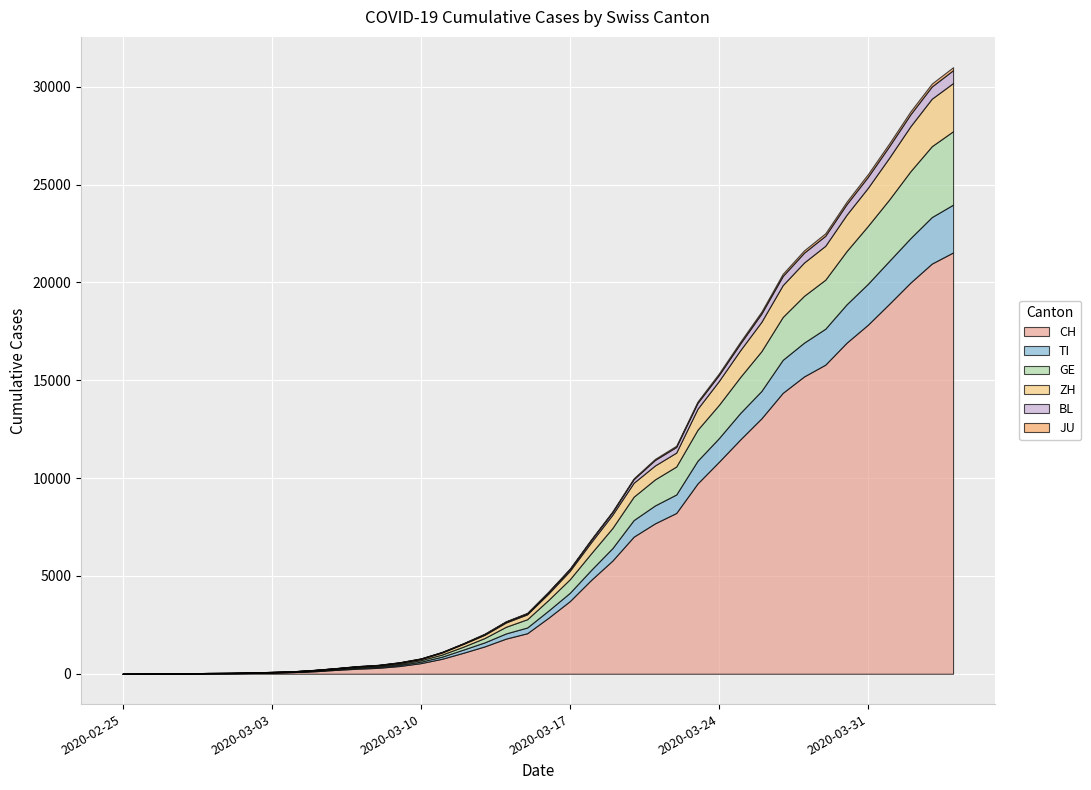

Reading right to left, transcribe all the data shown in this chart.

CH: 2020-04-04=21529	2020-04-03=20959	2020-04-02=19991	2020-04-01=18902	2020-03-31=17836	2020-03-30=16917	2020-03-29=15795	2020-03-28=15192	2020-03-27=14353	2020-03-26=13051	2020-03-25=11967	2020-03-24=10828	2020-03-23=9724	2020-03-22=8216	2020-03-21=7685	2020-03-20=7004	2020-03-19=5780	2020-03-18=4792	2020-03-17=3709	2020-03-16=2863	2020-03-15=2071	2020-03-14=1795	2020-03-13=1398	2020-03-12=1072	2020-03-11=766	2020-03-10=542	2020-03-09=396	2020-03-08=303	2020-03-07=257	2020-03-06=197	2020-03-05=125	2020-03-04=83	2020-03-03=59	2020-03-02=40	2020-03-01=29	2020-02-29=23	2020-02-28=13	2020-02-27=6	2020-02-26=2	2020-02-25=0
TI: 2020-04-04=2442	2020-04-03=2377	2020-04-02=2271	2020-04-01=2195	2020-03-31=2091	2020-03-30=1962	2020-03-29=1837	2020-03-28=1727	2020-03-27=1688	2020-03-26=1401	2020-03-25=1354	2020-03-24=1209	2020-03-23=1162	2020-03-22=945	2020-03-21=916	2020-03-20=849	2020-03-19=638	2020-03-18=511	2020-03-17=426	2020-03-16=368	2020-03-15=293	2020-03-14=265	2020-03-13=206	2020-03-12=163	2020-03-11=108	2020-03-10=75	2020-03-09=61	2020-03-08=49	2020-03-07=41	2020-03-06=28	2020-03-05=25	2020-03-04=13	2020-03-03=8	2020-03-02=4	2020-03-01=2	2020-02-29=2	2020-02-28=1	2020-02-27=1	2020-02-26=1	2020-02-25=0
GE: 2020-04-04=3753	2020-04-03=3621	2020-04-02=3420	2020-04-01=3137	2020-03-31=2958	2020-03-30=2721	2020-03-29=2505	2020-03-28=2393	2020-03-27=2190	2020-03-26=2033	2020-03-25=1837	2020-03-24=1699	2020-03-23=1582	2020-03-22=1430	2020-03-21=1331	2020-03-20=1194	2020-03-19=1027	2020-03-18=848	2020-03-17=692	2020-03-16=544	2020-03-15=423	2020-03-14=340	2020-03-13=222	2020-03-12=150	2020-03-11=109	2020-03-10=76	2020-03-09=56	2020-03-08=40	2020-03-07=38	2020-03-06=25	2020-03-05=17	2020-03-04=14	2020-03-03=13	2020-03-02=10	2020-03-01=9	2020-02-29=8	2020-02-28=4	2020-02-27=1	2020-02-26=1	2020-02-25=0
ZH: 2020-04-04=2461	2020-04-03=2428	2020-04-02=2300	2020-04-01=2136	2020-03-31=1947	2020-03-30=1859	2020-03-29=1733	2020-03-28=1701	2020-03-27=1627	2020-03-26=1500	2020-03-25=1368	2020-03-24=1221	2020-03-23=1073	2020-03-22=711	2020-03-21=711	2020-03-20=711	2020-03-19=679	2020-03-18=568	2020-03-17=429	2020-03-16=326	2020-03-15=250	2020-03-14=218	2020-03-13=163	2020-03-12=140	2020-03-11=101	2020-03-10=62	2020-03-09=49	2020-03-08=40	2020-03-07=34	2020-03-06=29	2020-03-05=23	2020-03-04=15	2020-03-03=13	2020-03-02=10	2020-03-01=7	2020-02-29=6	2020-02-28=2	2020-02-27=2	2020-02-26=0	2020-02-25=0
BL: 2020-04-04=656	2020-04-03=625	2020-04-02=610	2020-04-01=588	2020-03-31=561	2020-03-30=539	2020-03-29=511	2020-03-28=502	2020-03-27=466	2020-03-26=422	2020-03-25=341	2020-03-24=306	2020-03-23=302	2020-03-22=289	2020-03-21=282	2020-03-20=184	2020-03-19=134	2020-03-18=116	2020-03-17=89	2020-03-16=76	2020-03-15=54	2020-03-14=47	2020-03-13=42	2020-03-12=26	2020-03-11=26	2020-03-10=22	2020-03-09=20	2020-03-08=19	2020-03-07=15	2020-03-06=6	2020-03-05=6	2020-03-04=2	2020-03-03=2	2020-03-02=2	2020-03-01=2	2020-02-29=2	2020-02-28=1	2020-02-27=0	2020-02-26=0	2020-02-25=0
JU: 2020-04-04=154	2020-04-03=149	2020-04-02=149	2020-04-01=145	2020-03-31=140	2020-03-30=128	2020-03-29=127	2020-03-28=119	2020-03-27=114	2020-03-26=100	2020-03-25=92	2020-03-24=82	2020-03-23=69	2020-03-22=61	2020-03-21=54	2020-03-20=44	2020-03-19=36	2020-03-18=32	2020-03-17=29	2020-03-16=25	2020-03-15=19	2020-03-14=18	2020-03-13=17	2020-03-12=12	2020-03-11=7	2020-03-10=7	2020-03-09=7	2020-03-08=5	2020-03-07=5	2020-03-06=4	2020-03-05=4	2020-03-04=2	2020-03-03=2	2020-03-02=1	2020-03-01=1	2020-02-29=1	2020-02-28=1	2020-02-27=1	2020-02-26=0	2020-02-25=0